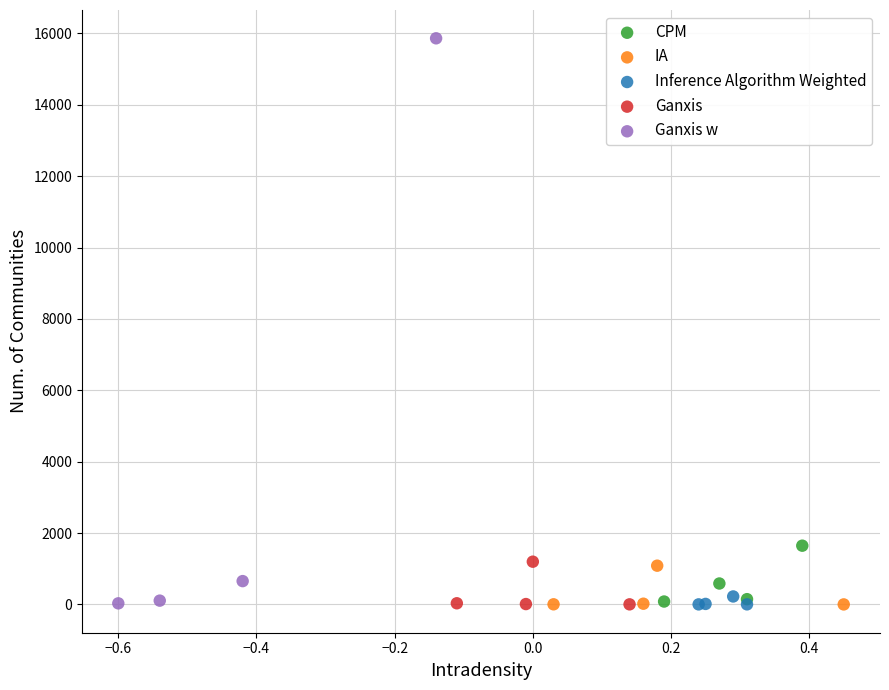

Which series reaches the maximum Y coordinate?

Ganxis w